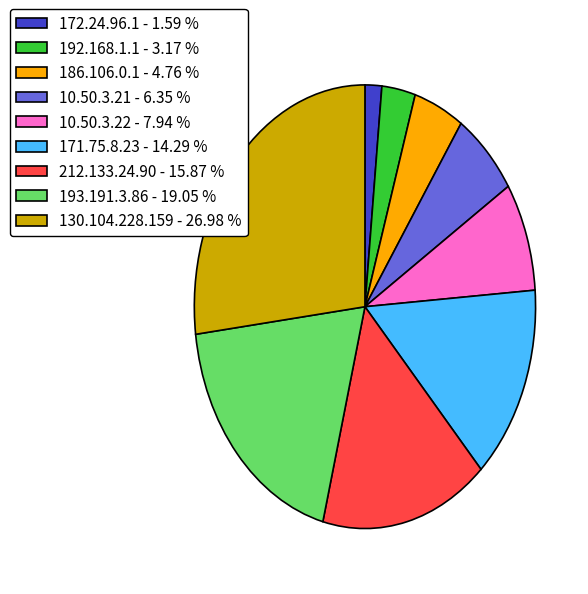

How many slices are in this pie chart?

9